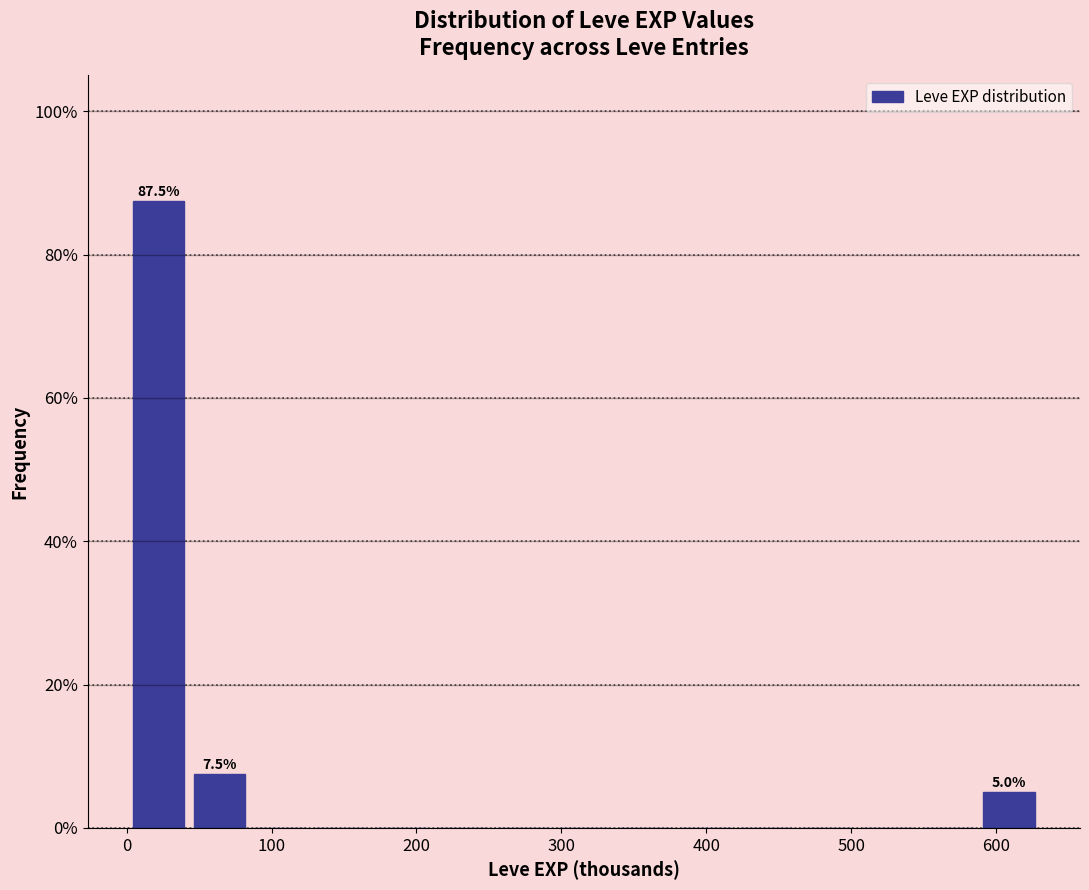

Over which range of the x-axis is the bar tallest?

0 to 40